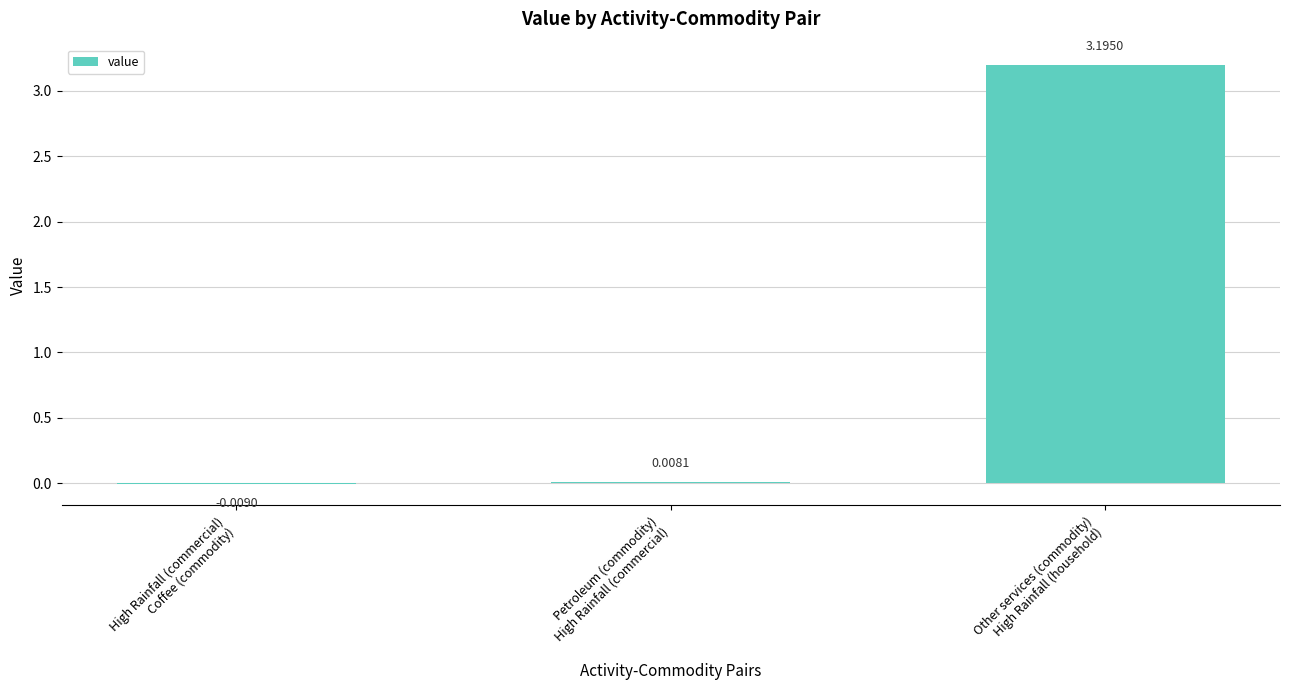

What is the sum of all values?

3.2